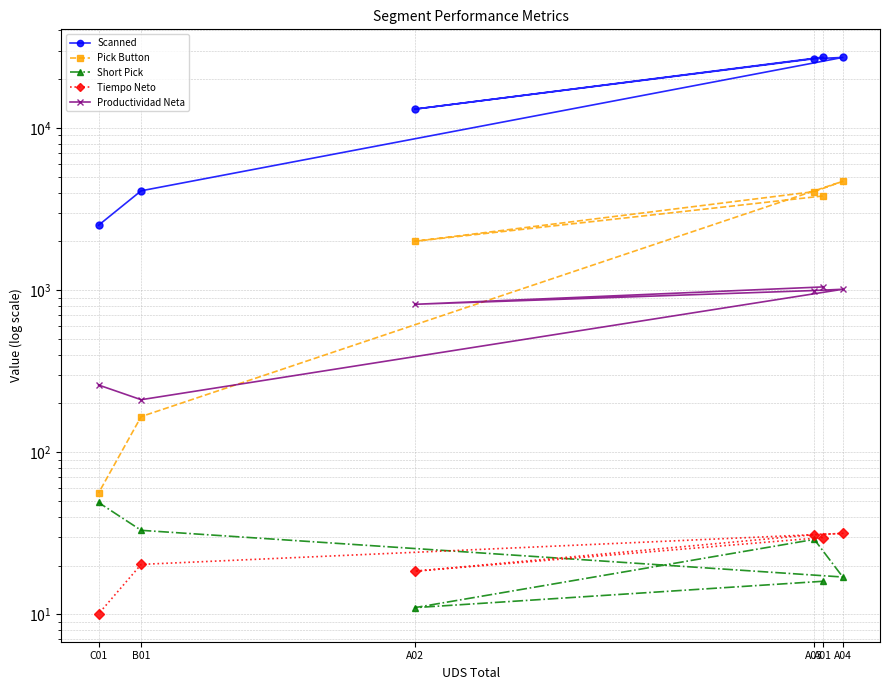

What is the lowest value of the Tiempo Neto series?

10.1